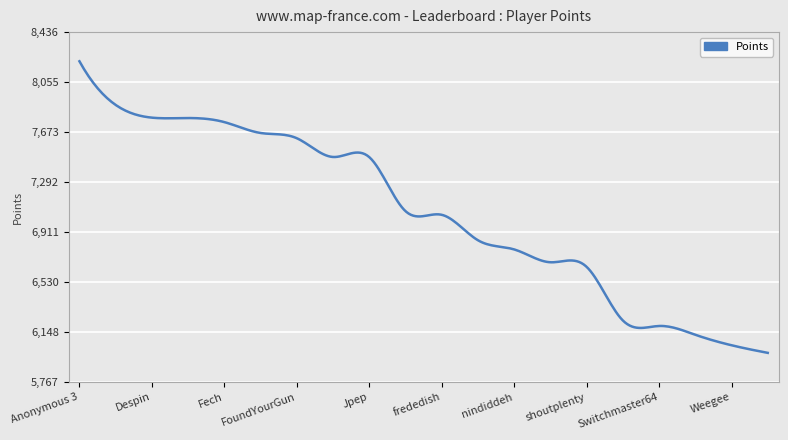

Does the chart have visible grid lines?

Yes